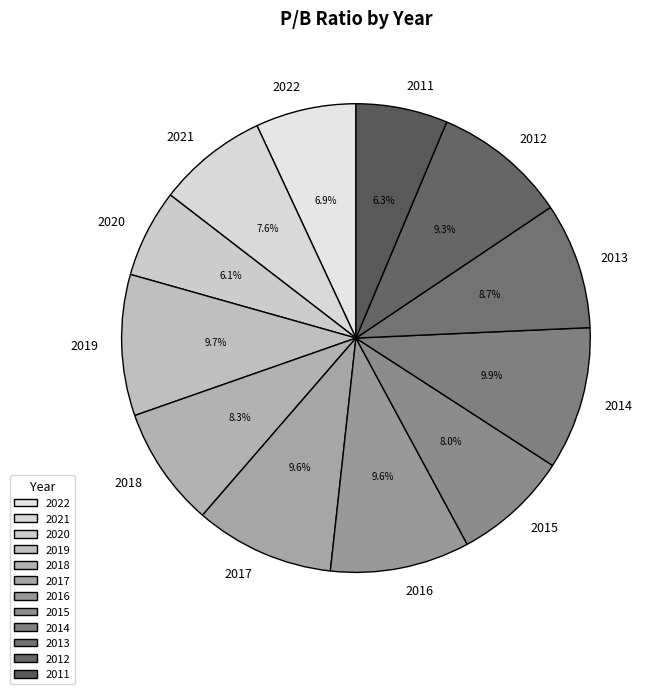

What is the ratio of the value at 2013 to the value at 2016?

0.9